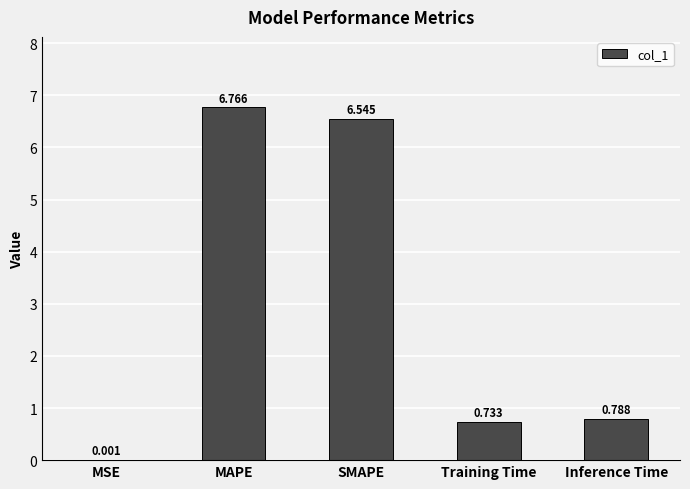

What is the change in value from Training Time to Inference Time?

+0.1